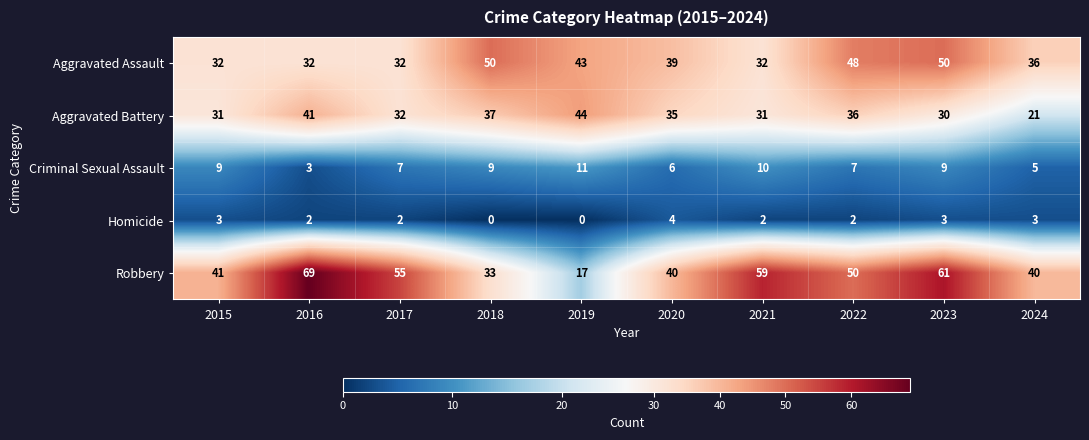

Is it true that Homicide equals 2 at 2022?

True